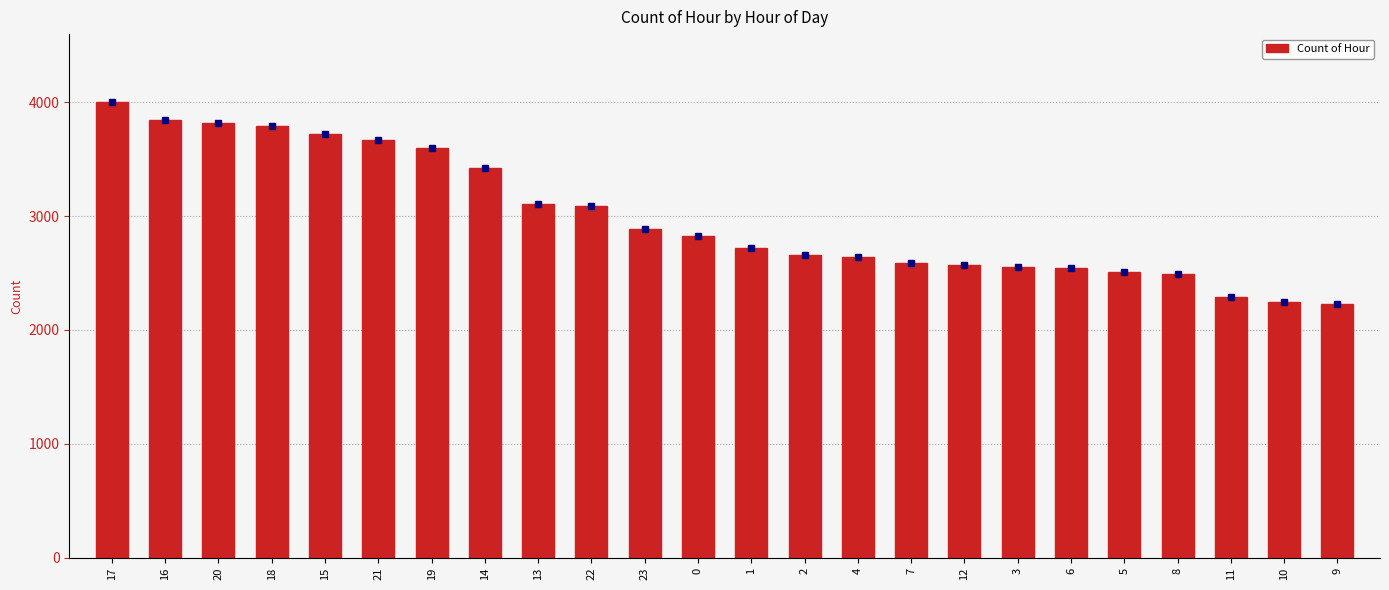

What is the smallest value displayed?

2227